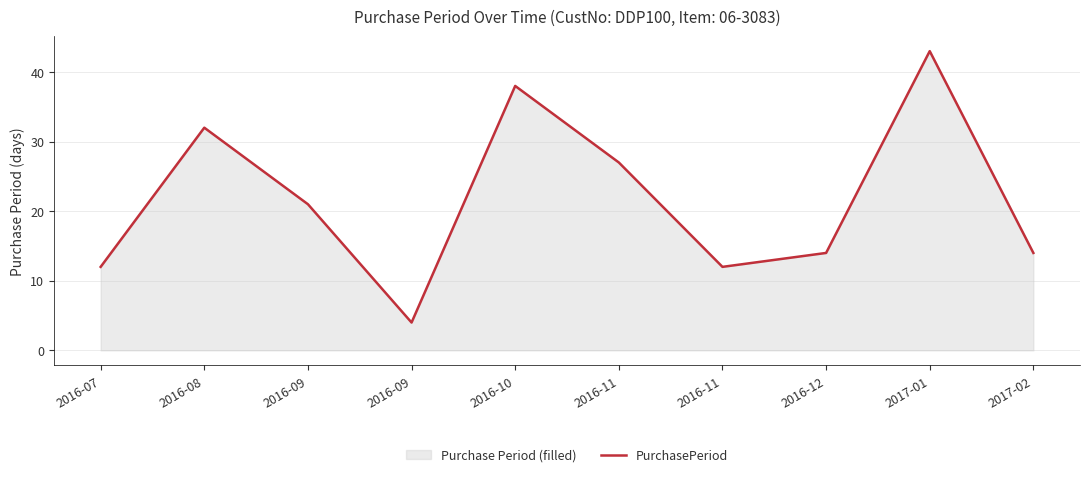

Reading right to left, list all the values displayed in this chart.

14	43	14	12	27	38	4	21	32	12